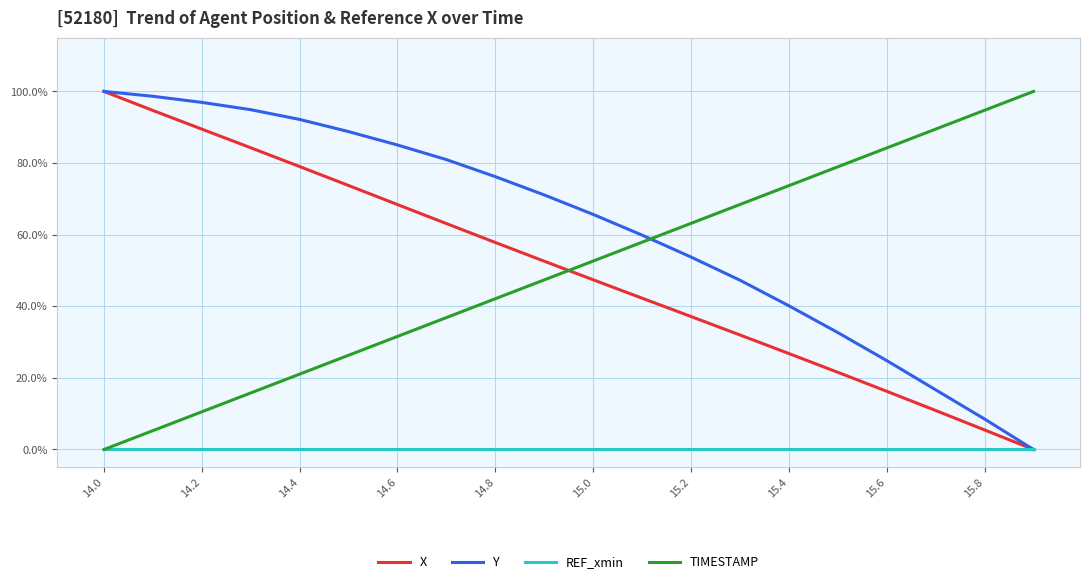

At which category is the sum across all series the highest?

14.0